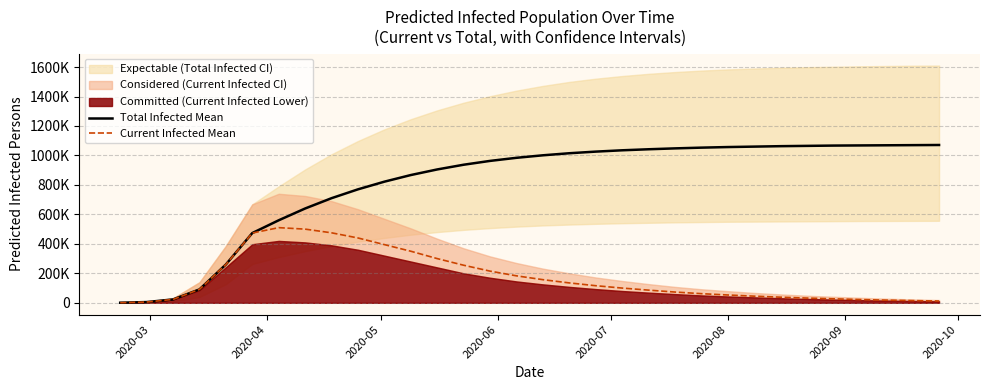

At how many categories does at least one series exceed 131889?

28